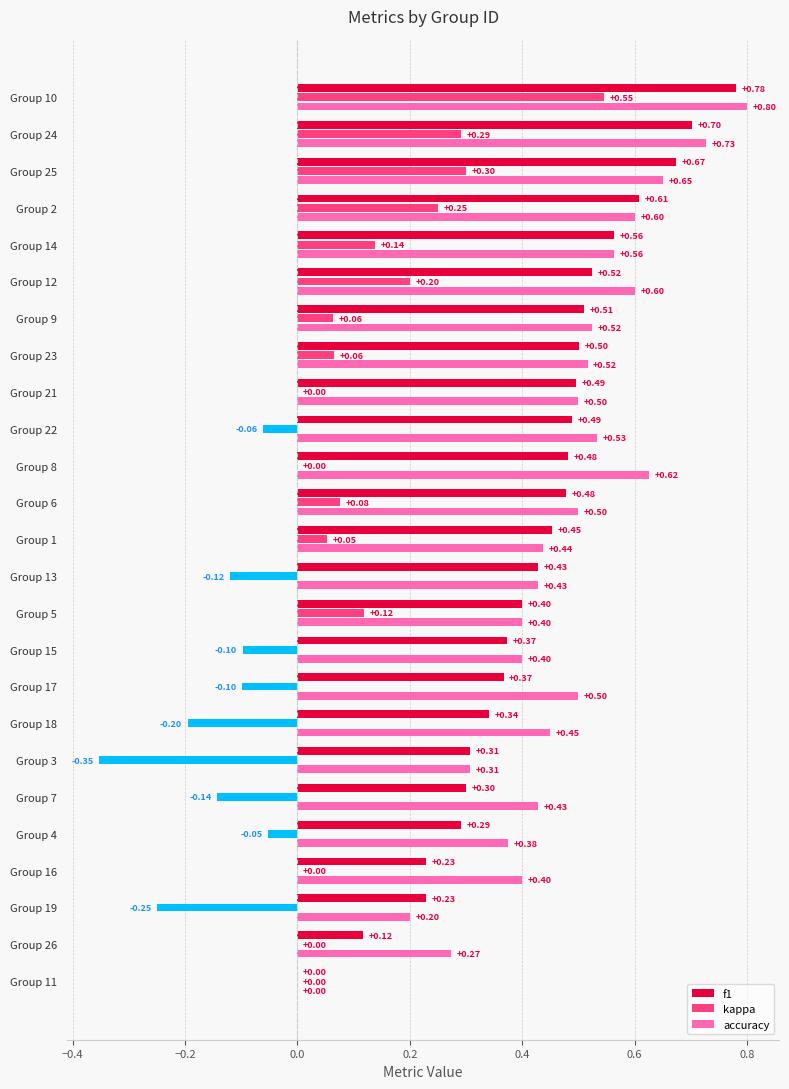

How many values in kappa are below zero?

9